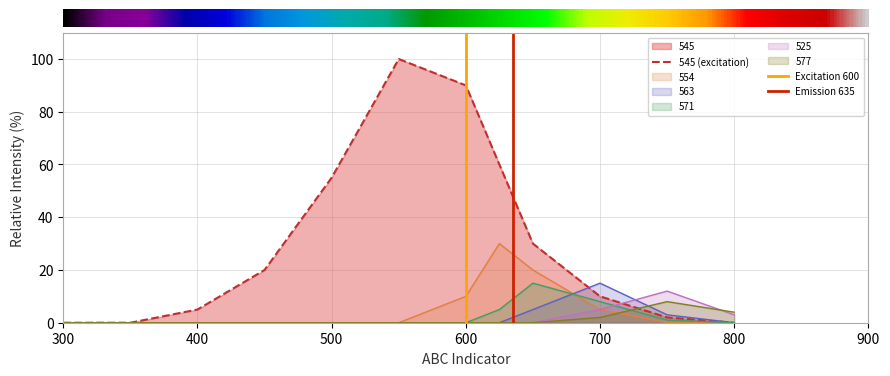

List the series in order of their peak value, highest first.

545, 554, 563, 571, 525, 577